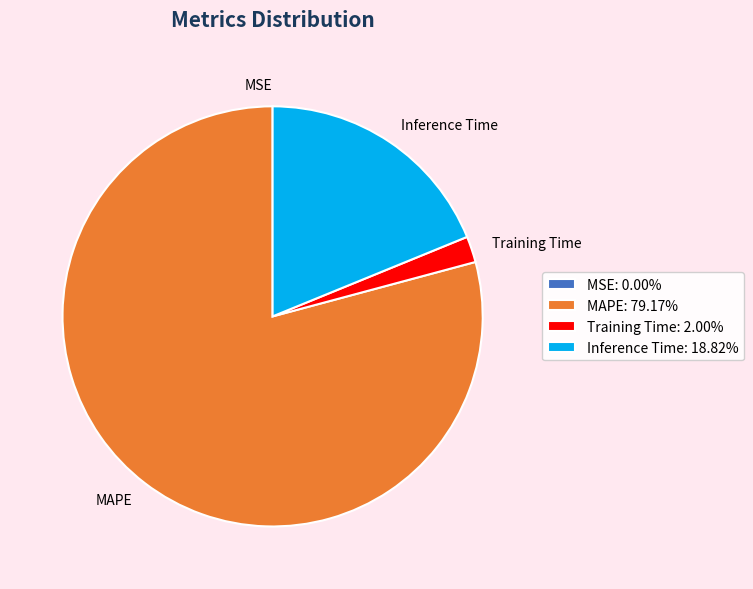

Is MAPE the majority of the pie?

Yes